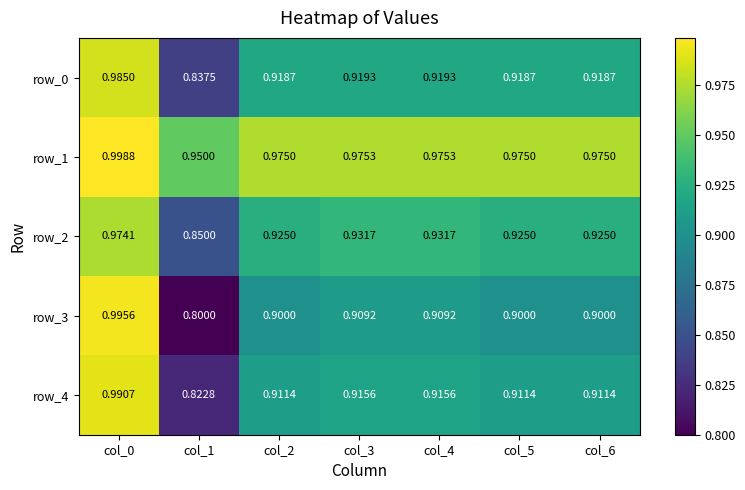

At which category is the sum across all series the highest?

col_0